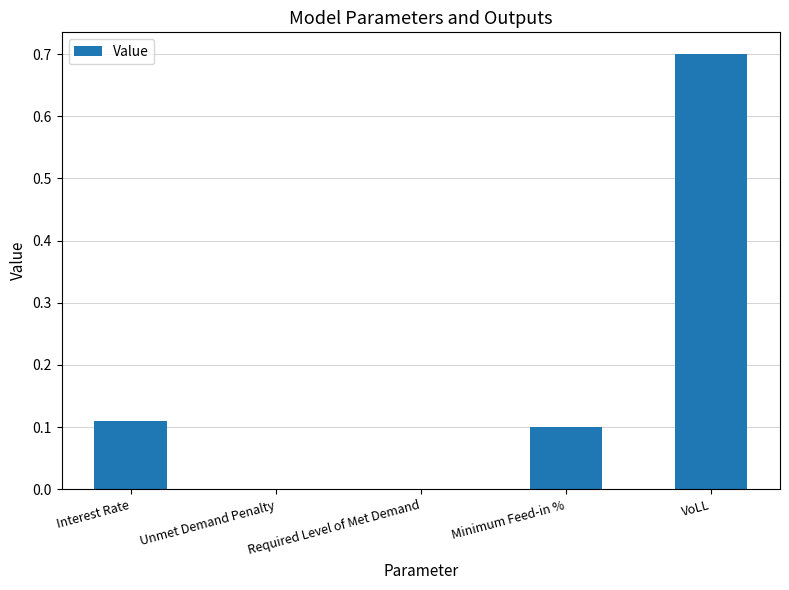

What is the sum of the values at Required Level of Met Demand and VoLL?

0.7